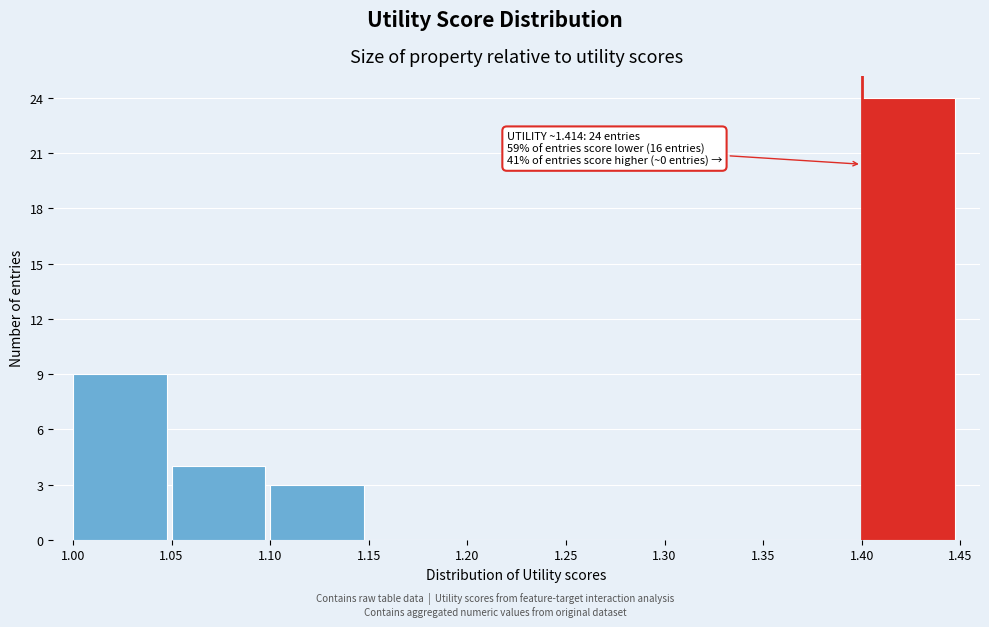

Which range on the x-axis has the tallest bar?

1.40 to 1.45